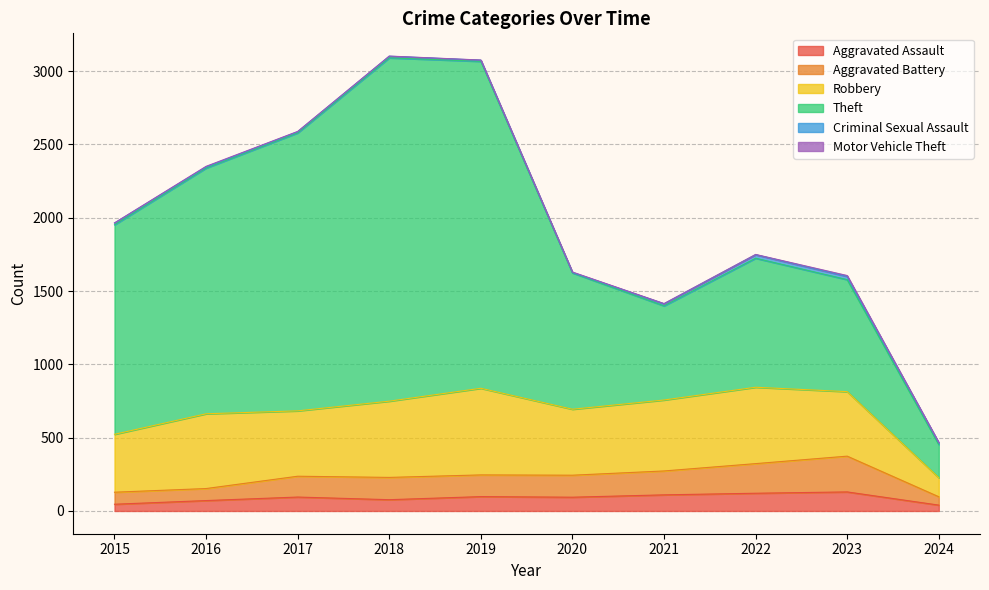

What is the difference between the highest and lowest values at 2017?

1894